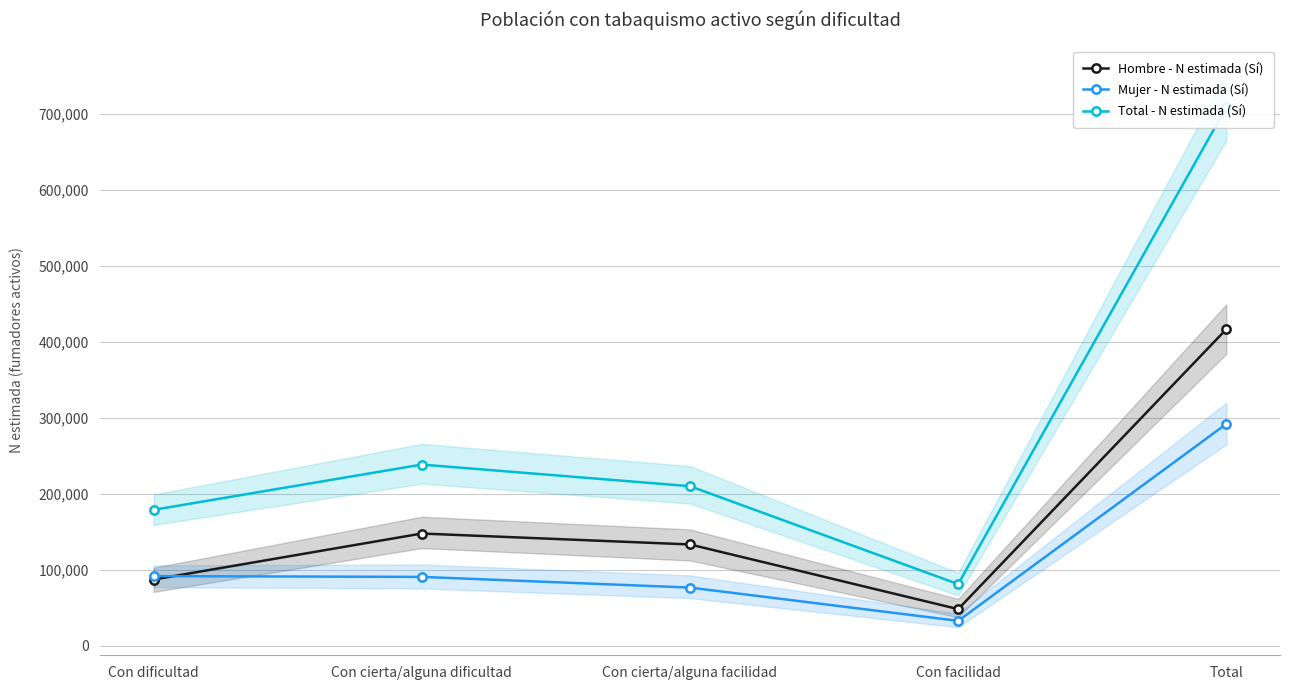

How many times do Mujer - N estimada (Sí) and Hombre - N estimada (Sí) cross each other?

1